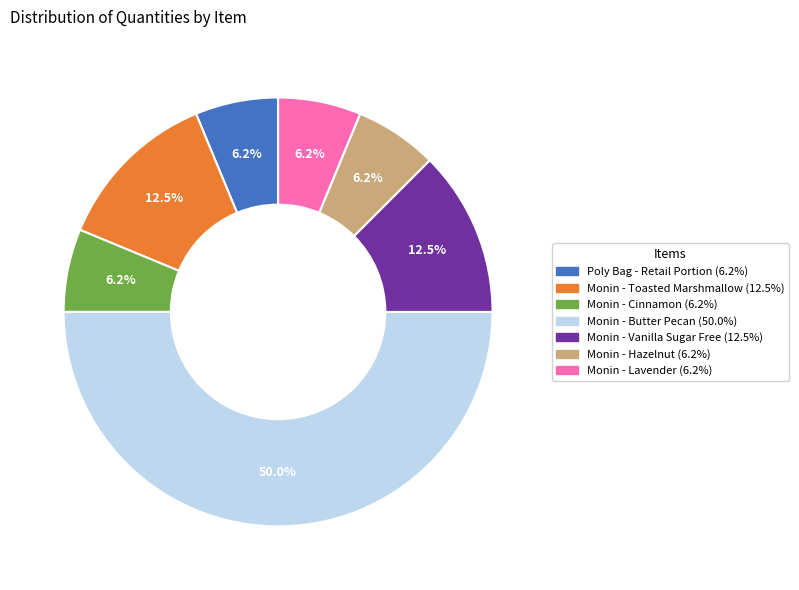

To the nearest percent, what is the difference between the largest and smallest slice percentages?

44%